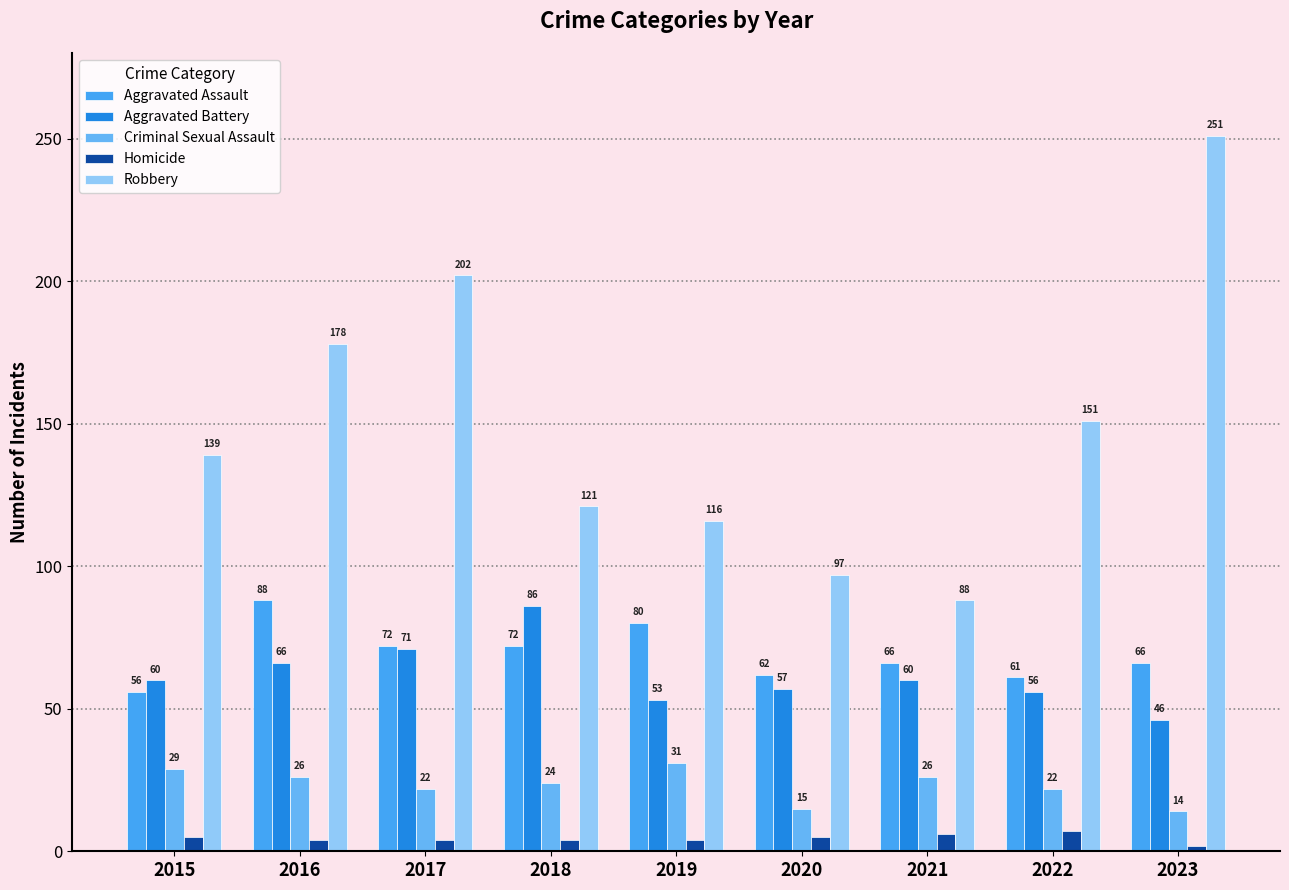

True or false: Homicide has a value of 3 at 2022.

False